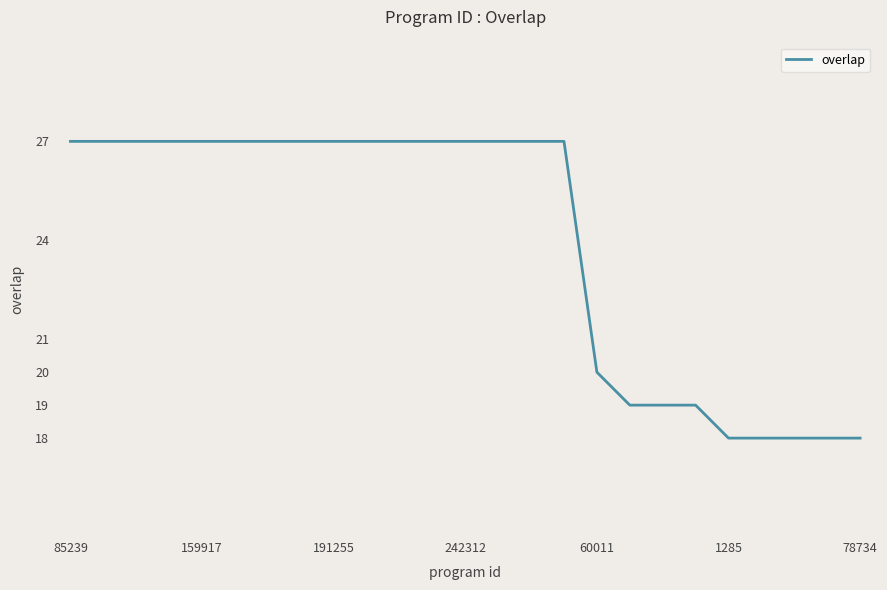

Reading right to left, transcribe all the data shown in this chart.

18	18	18	18	18	19	19	19	20	27	27	27	27	27	27	27	27	27	27	27	27	27	27	27	27